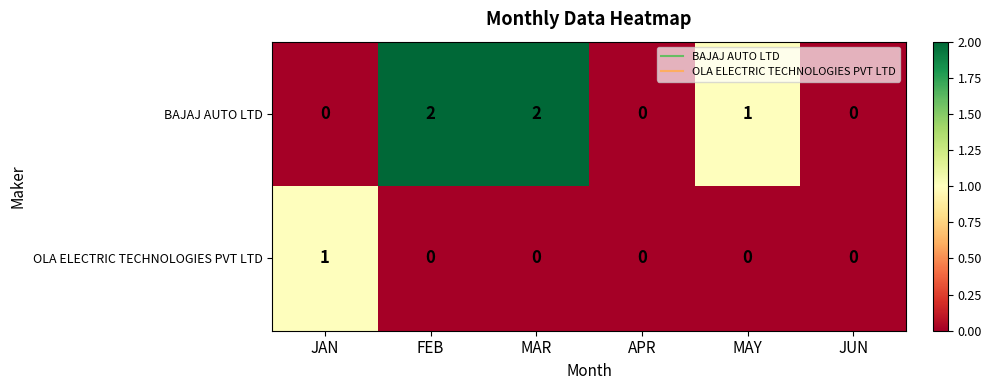

How many data points in BAJAJ AUTO LTD are less than 1?

3